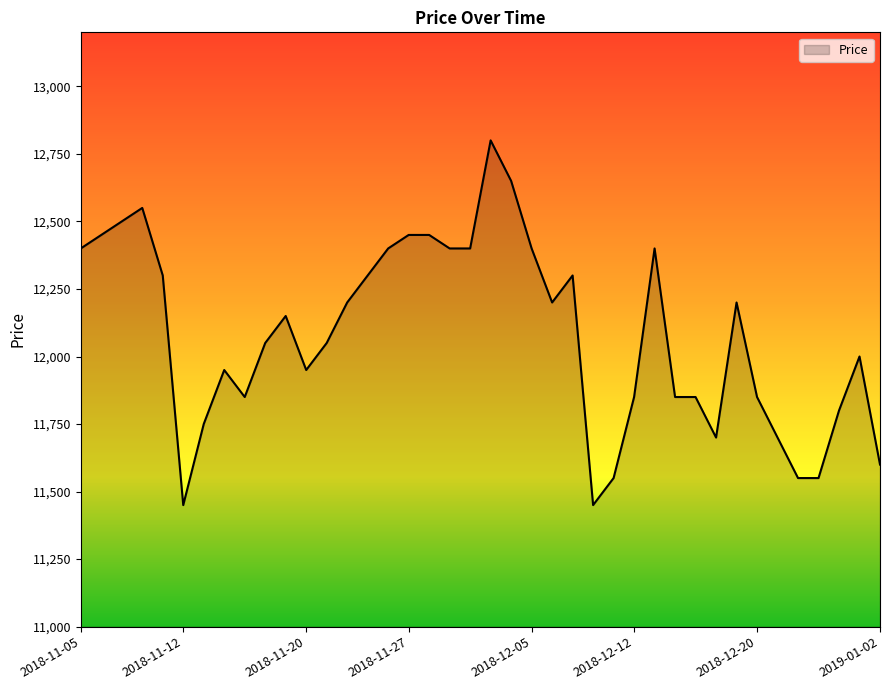

What is the minimum value shown in the chart?

11450